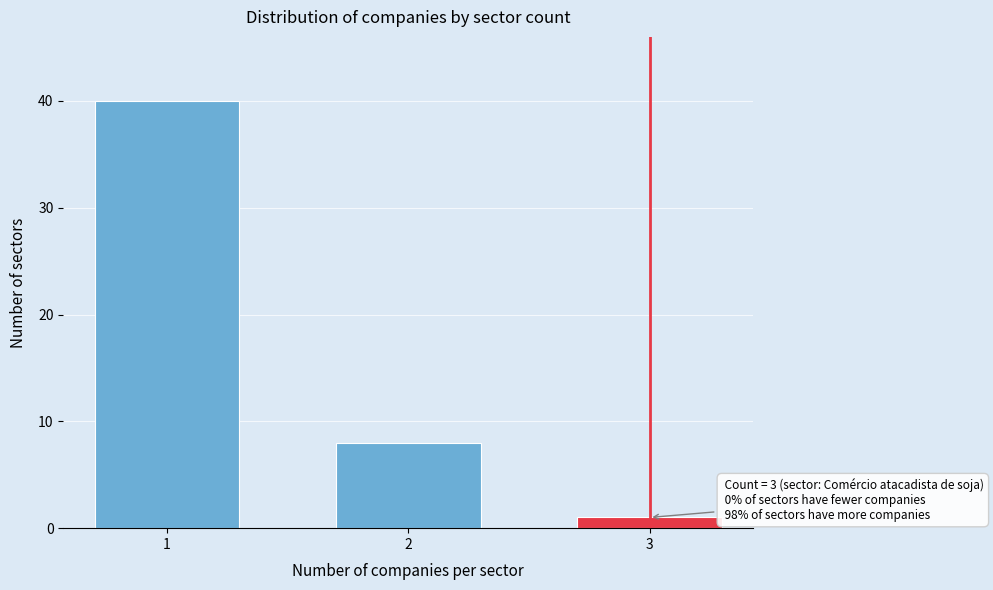

Reading right to left, transcribe all the data shown in this chart.

3=1	2=8	1=40